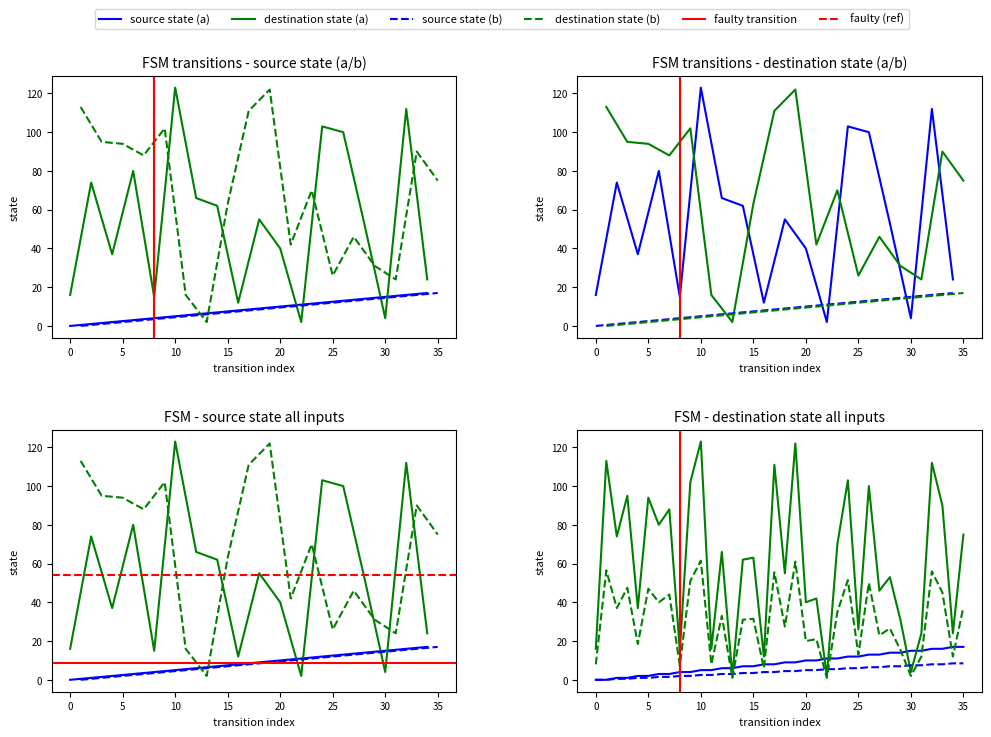

At which category does destination_state reach its first local valley?

5